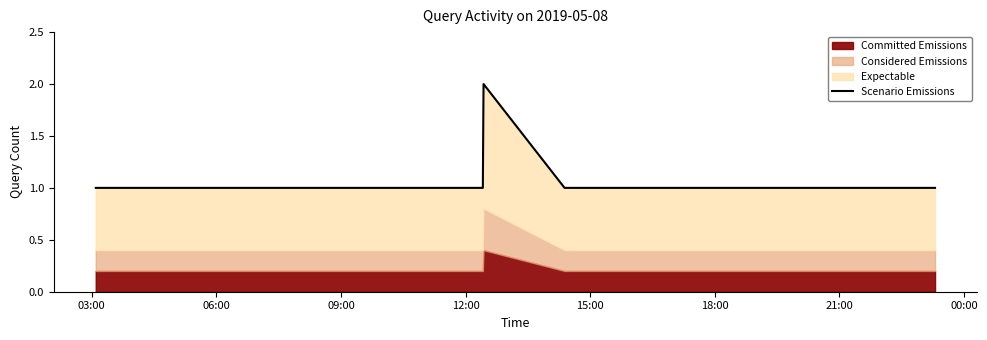

The value at 18:00 is 1. True or false?

True